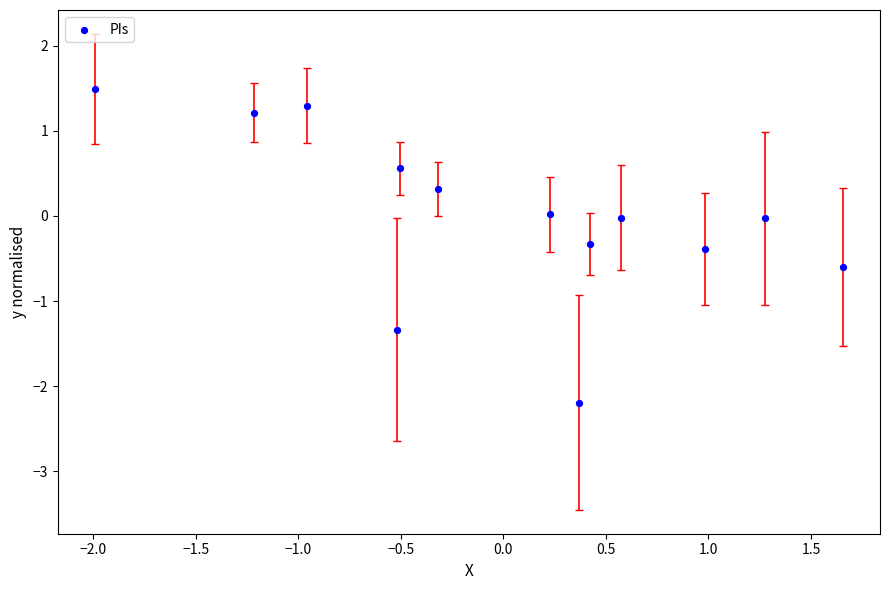

What is the range of Y values (max minus min)?

3.7